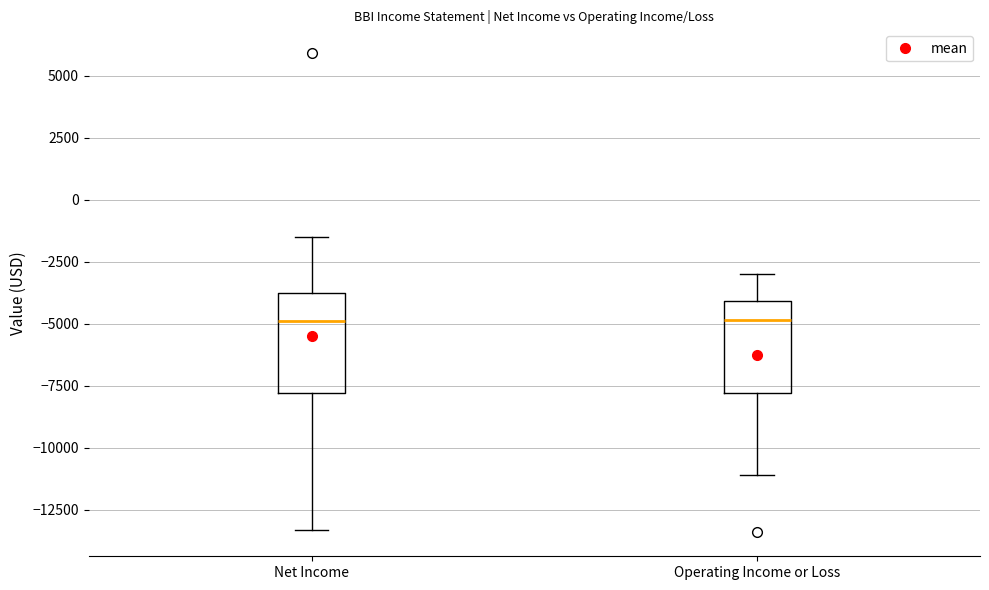

Reading left to right, transcribe this box plot: for each box, give where its median line is, the range the box spans, and where its two whiskers end, as read against the y-axis. The values are not printed on the chart, so give them approximately, as read against the axis.

Net Income: median -5000, box -8000 to -4000, whiskers -13500 to -1500
Operating Income or Loss: median -5000, box -8000 to -4000, whiskers -11000 to -3000